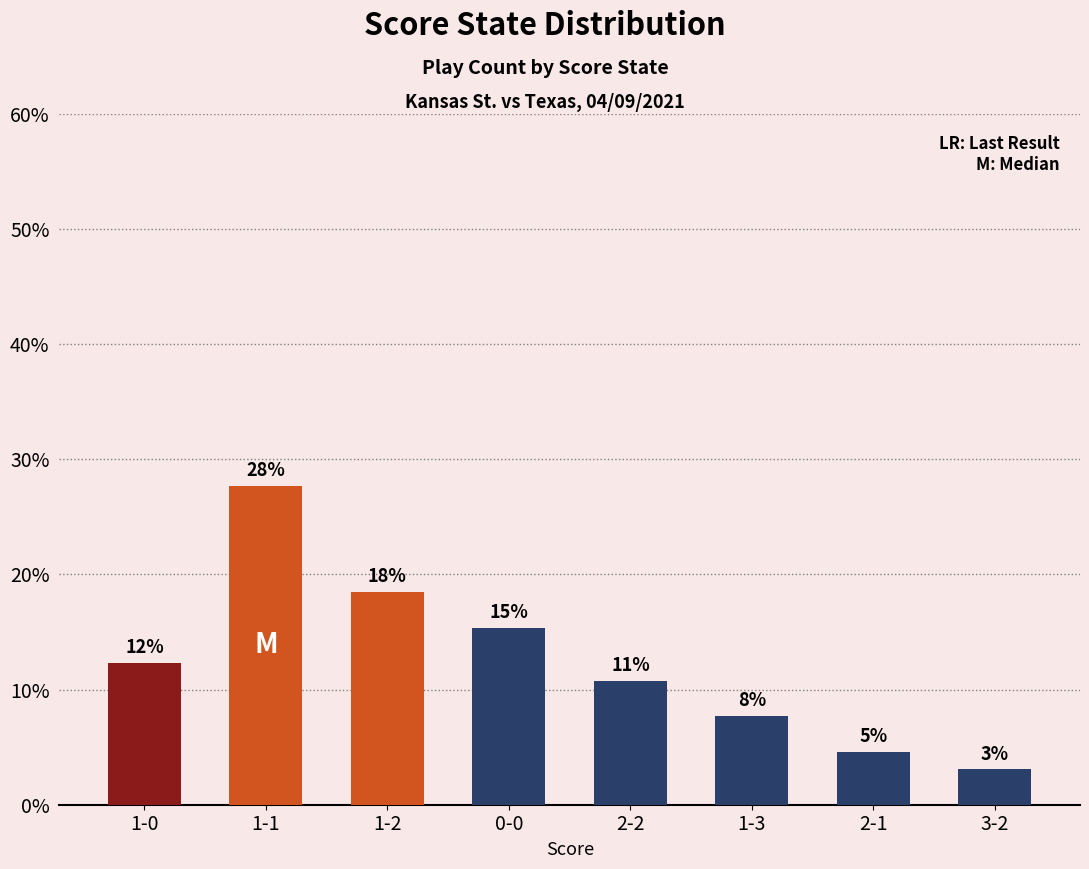

How many bars are there in total?

8